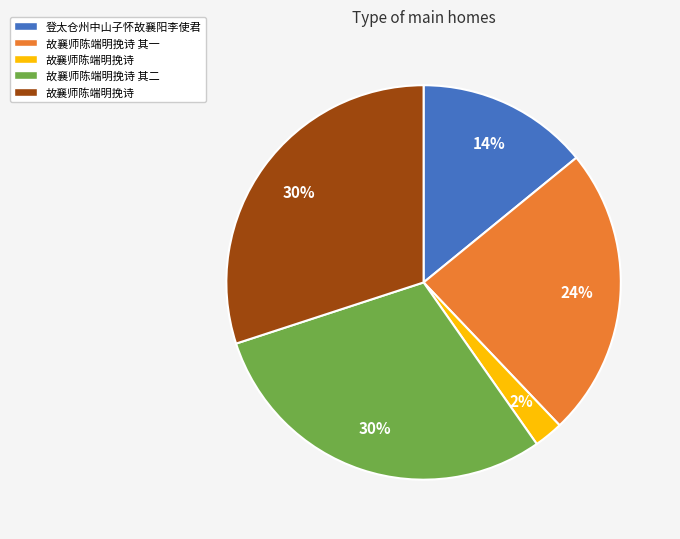

Is there any slice that represents more than half of the pie?

No